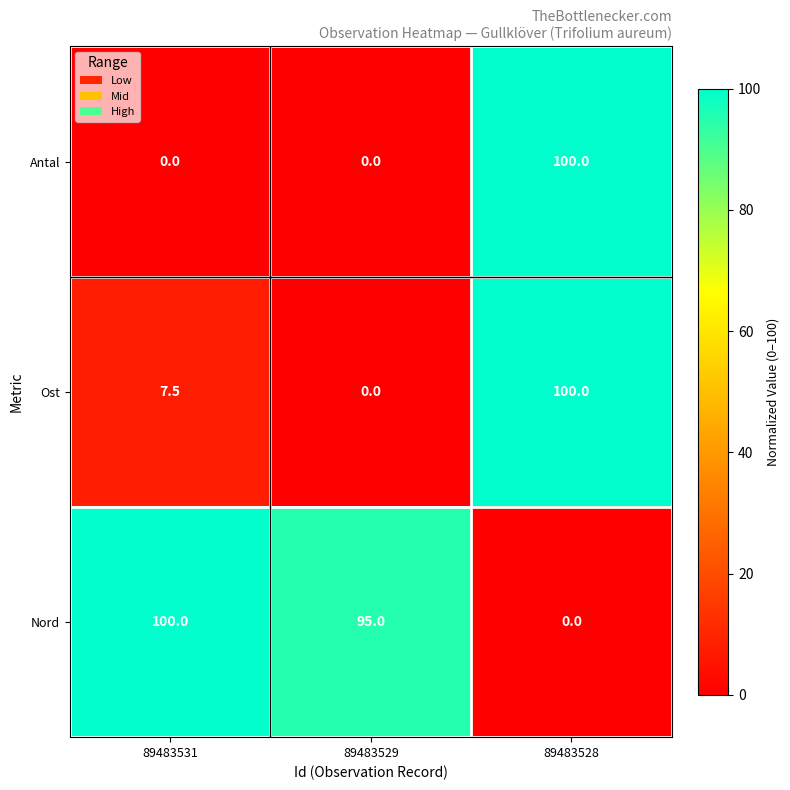

Rank the categories by Nord value from highest to lowest.

89483531, 89483529, 89483528